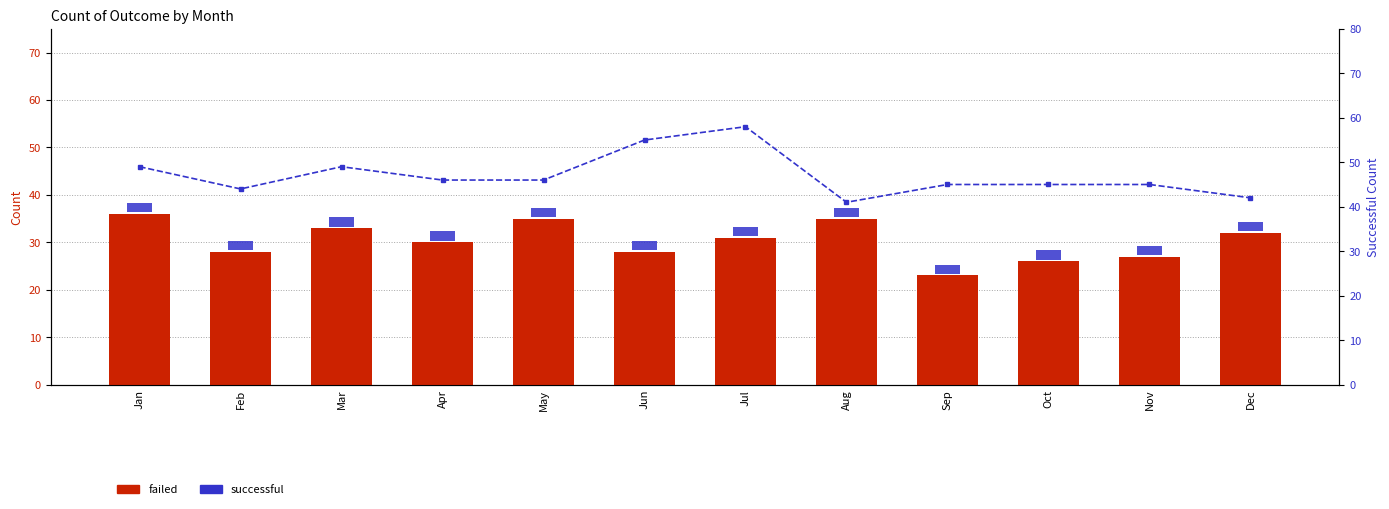

Which series has the widest spread of values?

successful